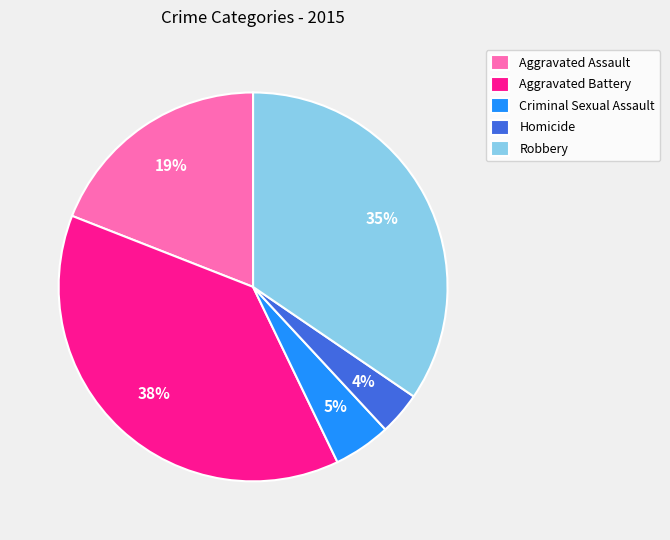

Is the sum of Aggravated Battery and Robbery greater than half?

Yes